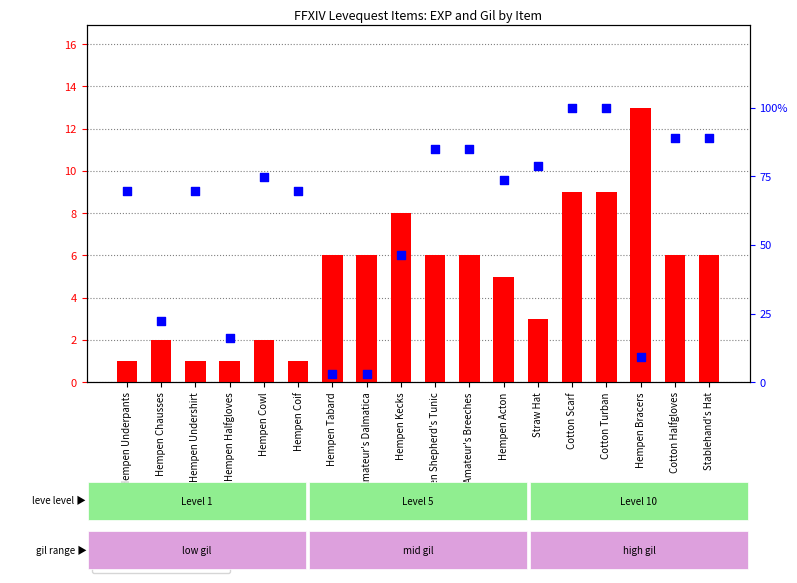

Which series contains the lowest Y value?

Leve EXP